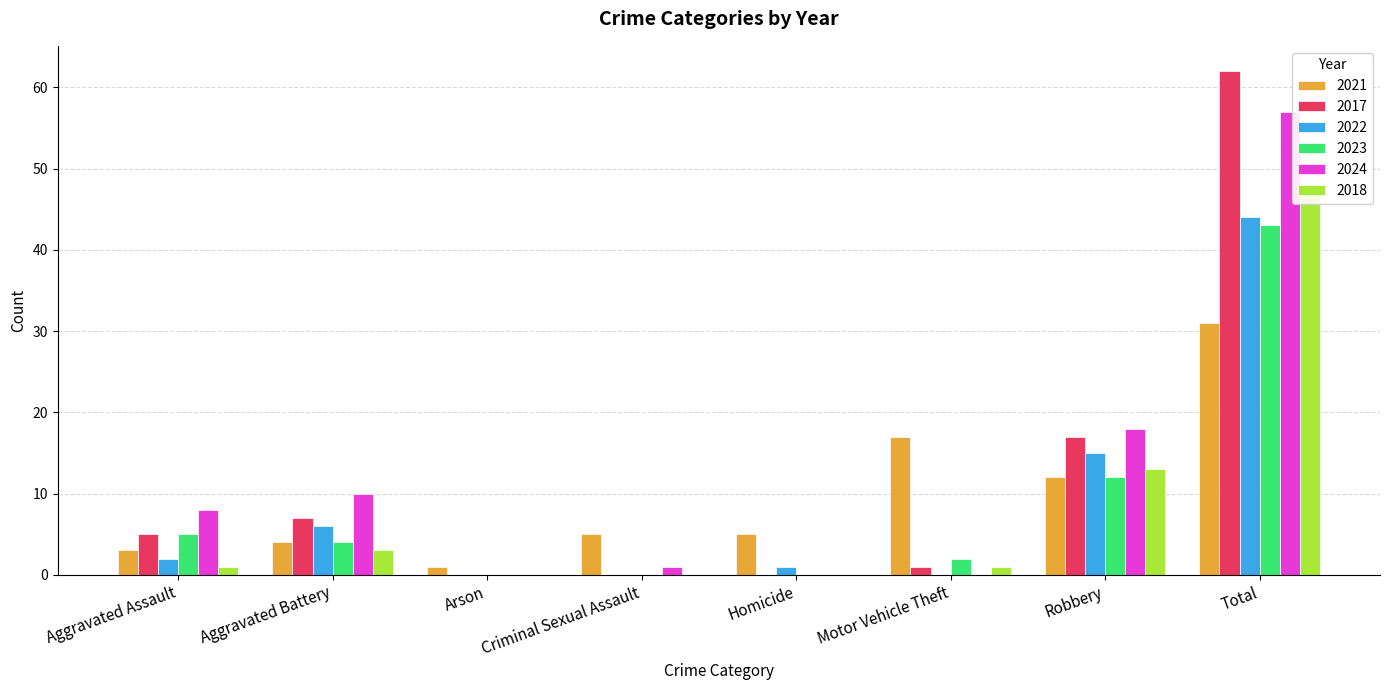

What is the difference between the 2021 values at Homicide and Motor Vehicle Theft?

12